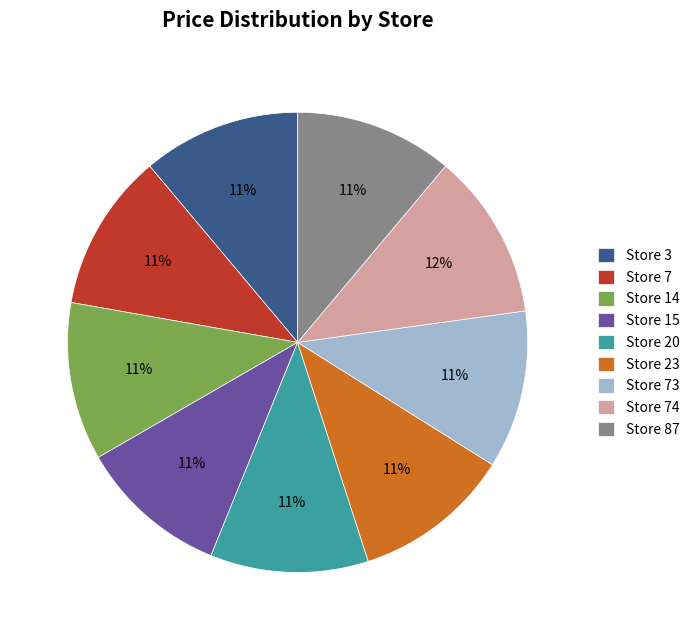

How many segments does this pie chart have?

9